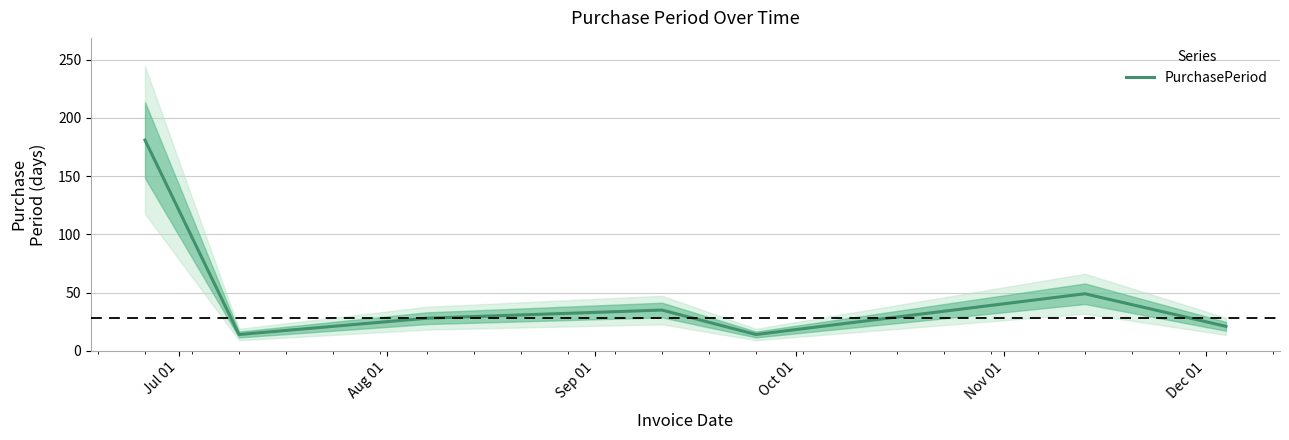

Count the number of categories in the chart.

7